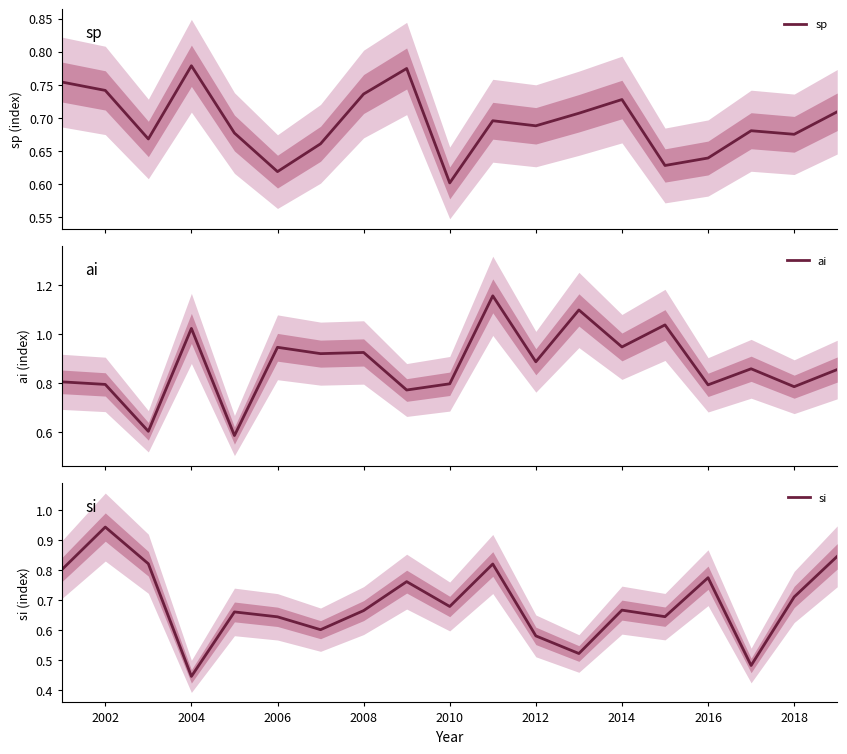

True or false: sp has more than 1 points higher than both neighbors.

True